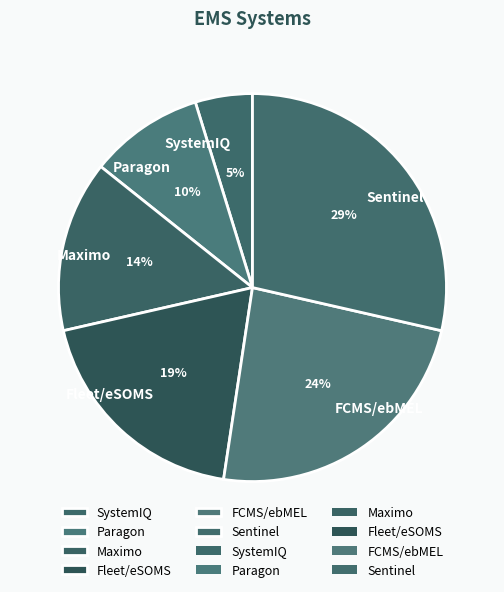

The Sentinel slice represents 34% of the pie. True or false?

False